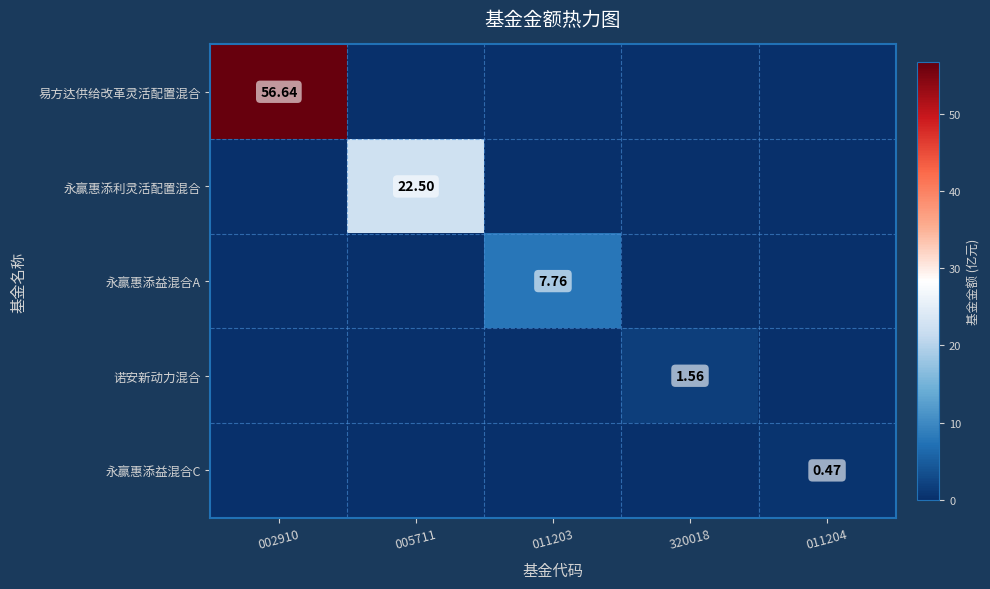

Which label corresponds to the largest value in the chart?

002910